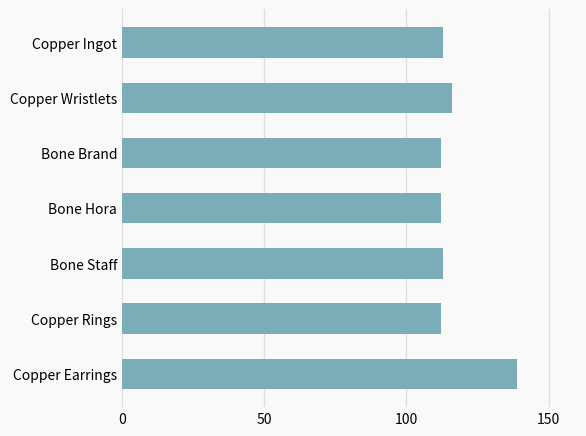

How many values are below 113?

3